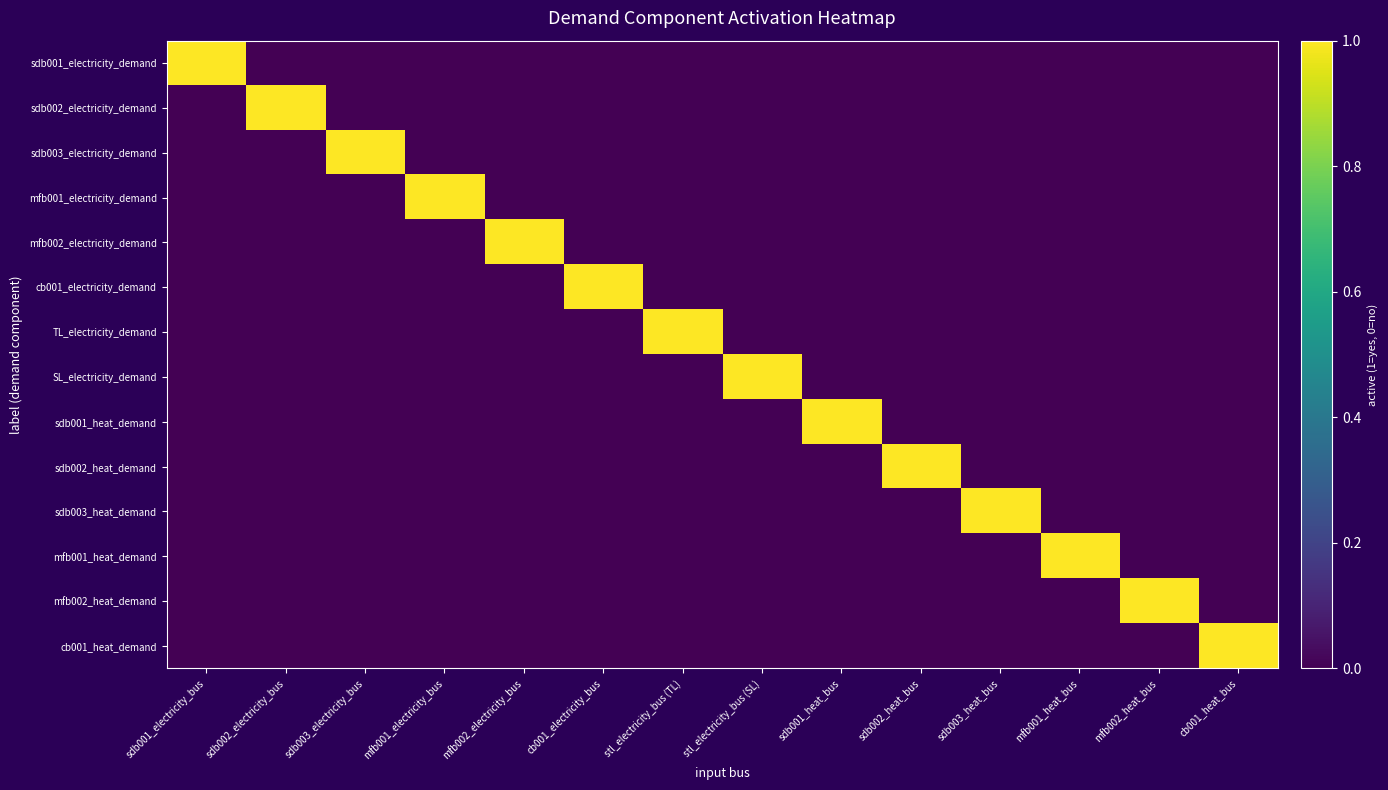

Reading left to right, extract all data points from this chart.

sdb001_electricity_demand: sdb001_electricity_bus=1	sdb002_electricity_bus=0	sdb003_electricity_bus=0	mfb001_electricity_bus=0	mfb002_electricity_bus=0	cb001_electricity_bus=0	stl_electricity_bus (TL)=0	stl_electricity_bus (SL)=0	sdb001_heat_bus=0	sdb002_heat_bus=0	sdb003_heat_bus=0	mfb001_heat_bus=0	mfb002_heat_bus=0	cb001_heat_bus=0
sdb002_electricity_demand: sdb001_electricity_bus=0	sdb002_electricity_bus=1	sdb003_electricity_bus=0	mfb001_electricity_bus=0	mfb002_electricity_bus=0	cb001_electricity_bus=0	stl_electricity_bus (TL)=0	stl_electricity_bus (SL)=0	sdb001_heat_bus=0	sdb002_heat_bus=0	sdb003_heat_bus=0	mfb001_heat_bus=0	mfb002_heat_bus=0	cb001_heat_bus=0
sdb003_electricity_demand: sdb001_electricity_bus=0	sdb002_electricity_bus=0	sdb003_electricity_bus=1	mfb001_electricity_bus=0	mfb002_electricity_bus=0	cb001_electricity_bus=0	stl_electricity_bus (TL)=0	stl_electricity_bus (SL)=0	sdb001_heat_bus=0	sdb002_heat_bus=0	sdb003_heat_bus=0	mfb001_heat_bus=0	mfb002_heat_bus=0	cb001_heat_bus=0
mfb001_electricity_demand: sdb001_electricity_bus=0	sdb002_electricity_bus=0	sdb003_electricity_bus=0	mfb001_electricity_bus=1	mfb002_electricity_bus=0	cb001_electricity_bus=0	stl_electricity_bus (TL)=0	stl_electricity_bus (SL)=0	sdb001_heat_bus=0	sdb002_heat_bus=0	sdb003_heat_bus=0	mfb001_heat_bus=0	mfb002_heat_bus=0	cb001_heat_bus=0
mfb002_electricity_demand: sdb001_electricity_bus=0	sdb002_electricity_bus=0	sdb003_electricity_bus=0	mfb001_electricity_bus=0	mfb002_electricity_bus=1	cb001_electricity_bus=0	stl_electricity_bus (TL)=0	stl_electricity_bus (SL)=0	sdb001_heat_bus=0	sdb002_heat_bus=0	sdb003_heat_bus=0	mfb001_heat_bus=0	mfb002_heat_bus=0	cb001_heat_bus=0
cb001_electricity_demand: sdb001_electricity_bus=0	sdb002_electricity_bus=0	sdb003_electricity_bus=0	mfb001_electricity_bus=0	mfb002_electricity_bus=0	cb001_electricity_bus=1	stl_electricity_bus (TL)=0	stl_electricity_bus (SL)=0	sdb001_heat_bus=0	sdb002_heat_bus=0	sdb003_heat_bus=0	mfb001_heat_bus=0	mfb002_heat_bus=0	cb001_heat_bus=0
TL_electricity_demand: sdb001_electricity_bus=0	sdb002_electricity_bus=0	sdb003_electricity_bus=0	mfb001_electricity_bus=0	mfb002_electricity_bus=0	cb001_electricity_bus=0	stl_electricity_bus (TL)=1	stl_electricity_bus (SL)=0	sdb001_heat_bus=0	sdb002_heat_bus=0	sdb003_heat_bus=0	mfb001_heat_bus=0	mfb002_heat_bus=0	cb001_heat_bus=0
SL_electricity_demand: sdb001_electricity_bus=0	sdb002_electricity_bus=0	sdb003_electricity_bus=0	mfb001_electricity_bus=0	mfb002_electricity_bus=0	cb001_electricity_bus=0	stl_electricity_bus (TL)=0	stl_electricity_bus (SL)=1	sdb001_heat_bus=0	sdb002_heat_bus=0	sdb003_heat_bus=0	mfb001_heat_bus=0	mfb002_heat_bus=0	cb001_heat_bus=0
sdb001_heat_demand: sdb001_electricity_bus=0	sdb002_electricity_bus=0	sdb003_electricity_bus=0	mfb001_electricity_bus=0	mfb002_electricity_bus=0	cb001_electricity_bus=0	stl_electricity_bus (TL)=0	stl_electricity_bus (SL)=0	sdb001_heat_bus=1	sdb002_heat_bus=0	sdb003_heat_bus=0	mfb001_heat_bus=0	mfb002_heat_bus=0	cb001_heat_bus=0
sdb002_heat_demand: sdb001_electricity_bus=0	sdb002_electricity_bus=0	sdb003_electricity_bus=0	mfb001_electricity_bus=0	mfb002_electricity_bus=0	cb001_electricity_bus=0	stl_electricity_bus (TL)=0	stl_electricity_bus (SL)=0	sdb001_heat_bus=0	sdb002_heat_bus=1	sdb003_heat_bus=0	mfb001_heat_bus=0	mfb002_heat_bus=0	cb001_heat_bus=0
sdb003_heat_demand: sdb001_electricity_bus=0	sdb002_electricity_bus=0	sdb003_electricity_bus=0	mfb001_electricity_bus=0	mfb002_electricity_bus=0	cb001_electricity_bus=0	stl_electricity_bus (TL)=0	stl_electricity_bus (SL)=0	sdb001_heat_bus=0	sdb002_heat_bus=0	sdb003_heat_bus=1	mfb001_heat_bus=0	mfb002_heat_bus=0	cb001_heat_bus=0
mfb001_heat_demand: sdb001_electricity_bus=0	sdb002_electricity_bus=0	sdb003_electricity_bus=0	mfb001_electricity_bus=0	mfb002_electricity_bus=0	cb001_electricity_bus=0	stl_electricity_bus (TL)=0	stl_electricity_bus (SL)=0	sdb001_heat_bus=0	sdb002_heat_bus=0	sdb003_heat_bus=0	mfb001_heat_bus=1	mfb002_heat_bus=0	cb001_heat_bus=0
mfb002_heat_demand: sdb001_electricity_bus=0	sdb002_electricity_bus=0	sdb003_electricity_bus=0	mfb001_electricity_bus=0	mfb002_electricity_bus=0	cb001_electricity_bus=0	stl_electricity_bus (TL)=0	stl_electricity_bus (SL)=0	sdb001_heat_bus=0	sdb002_heat_bus=0	sdb003_heat_bus=0	mfb001_heat_bus=0	mfb002_heat_bus=1	cb001_heat_bus=0
cb001_heat_demand: sdb001_electricity_bus=0	sdb002_electricity_bus=0	sdb003_electricity_bus=0	mfb001_electricity_bus=0	mfb002_electricity_bus=0	cb001_electricity_bus=0	stl_electricity_bus (TL)=0	stl_electricity_bus (SL)=0	sdb001_heat_bus=0	sdb002_heat_bus=0	sdb003_heat_bus=0	mfb001_heat_bus=0	mfb002_heat_bus=0	cb001_heat_bus=1